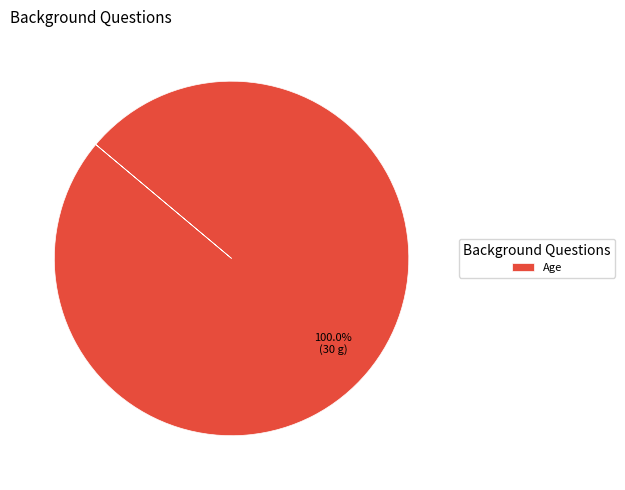

How many segments does this pie chart have?

1